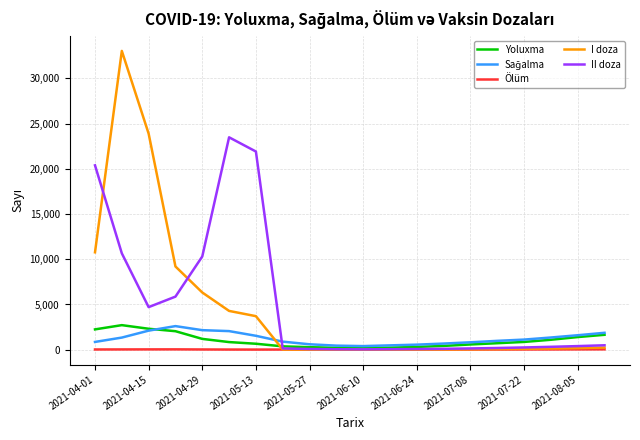

Which series has the largest total across all categories?

II doza